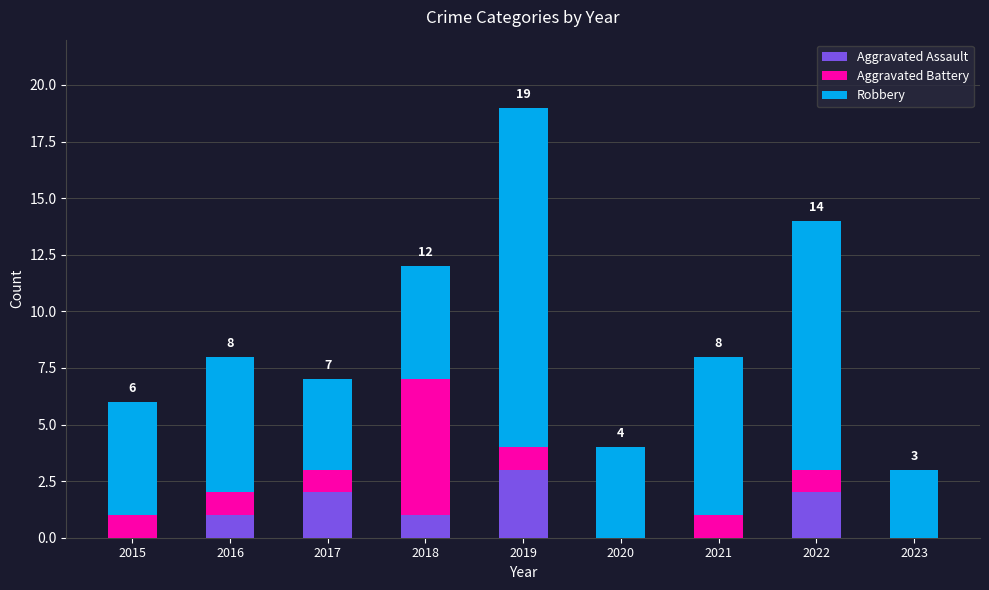

At which label does Aggravated Assault reach its peak?

2019